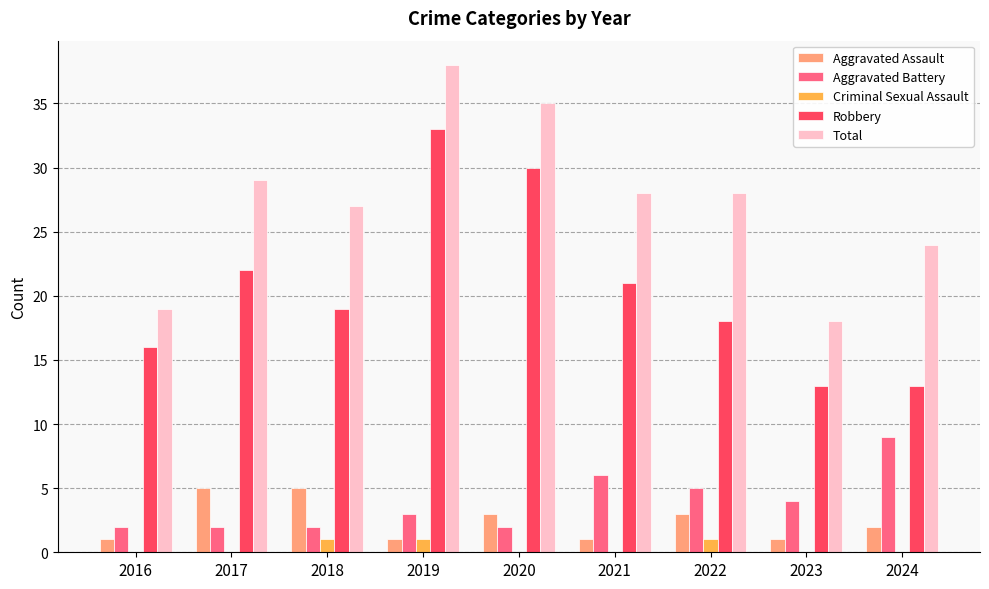

What is the sum of the Aggravated Assault values at 2020 and 2022?

6